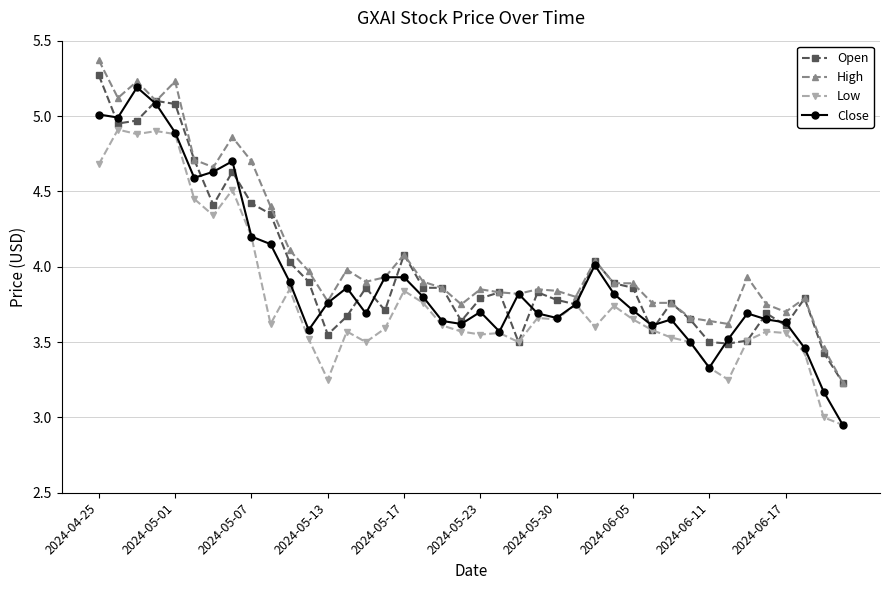

True or false: High has more than 2 interior local peaks.

True